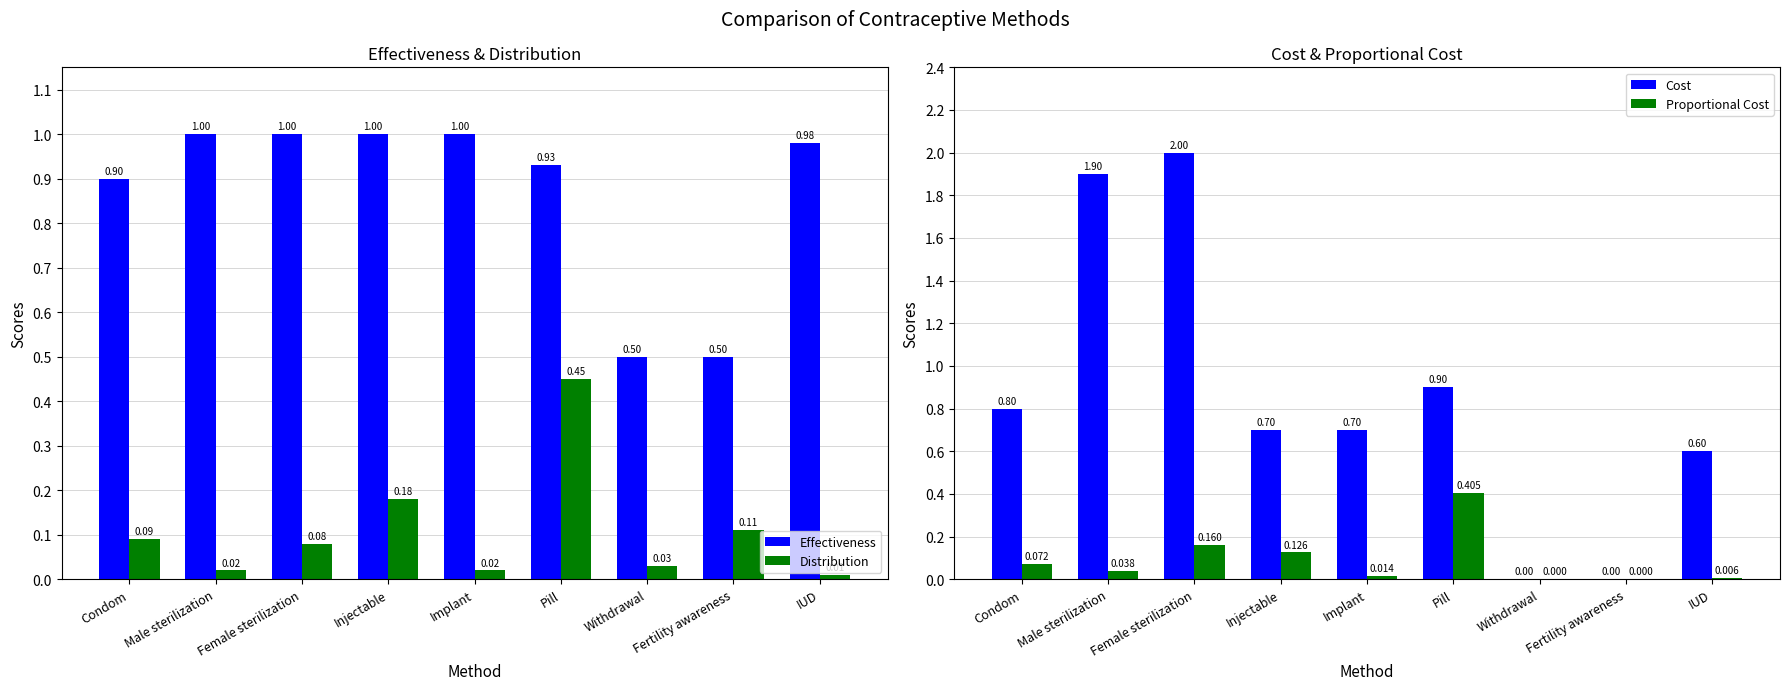

How many categories are shown in the chart?

9